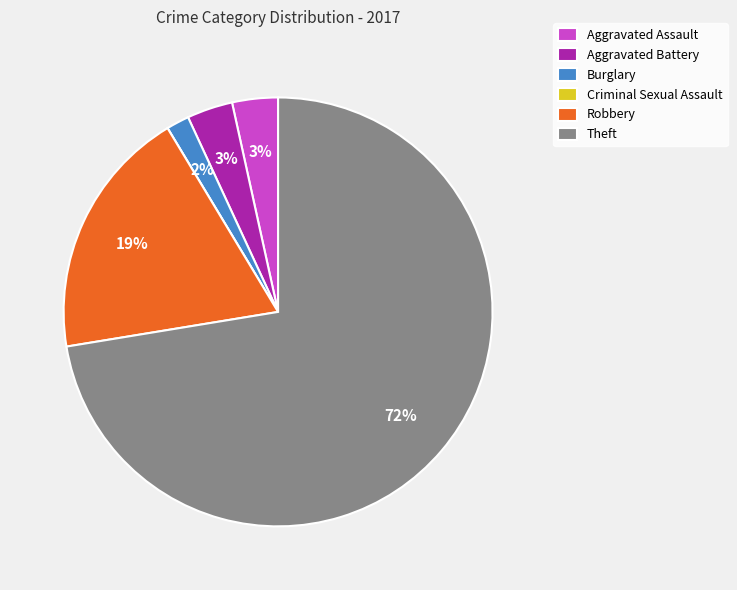

Which slice is the largest?

Theft